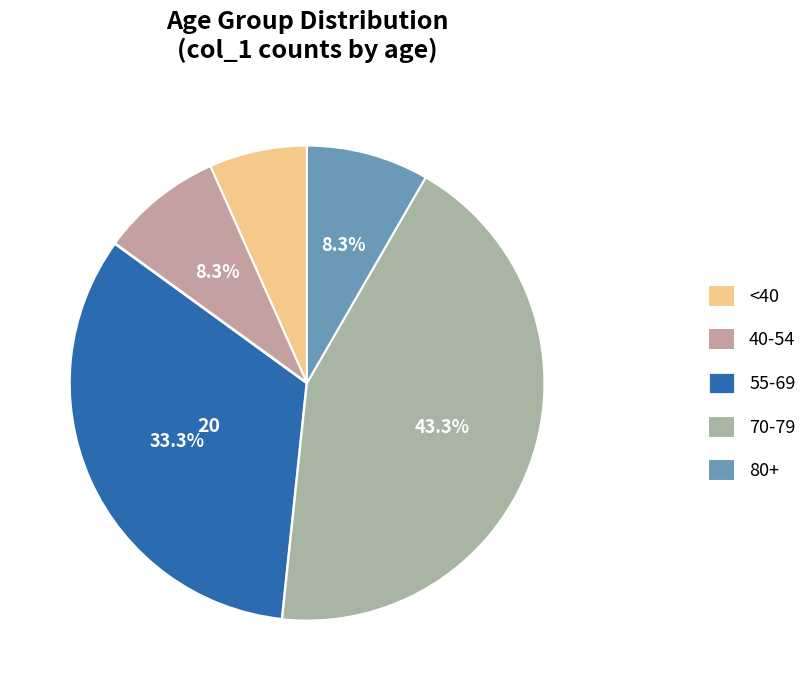

What is the largest slice in the pie chart?

70-79